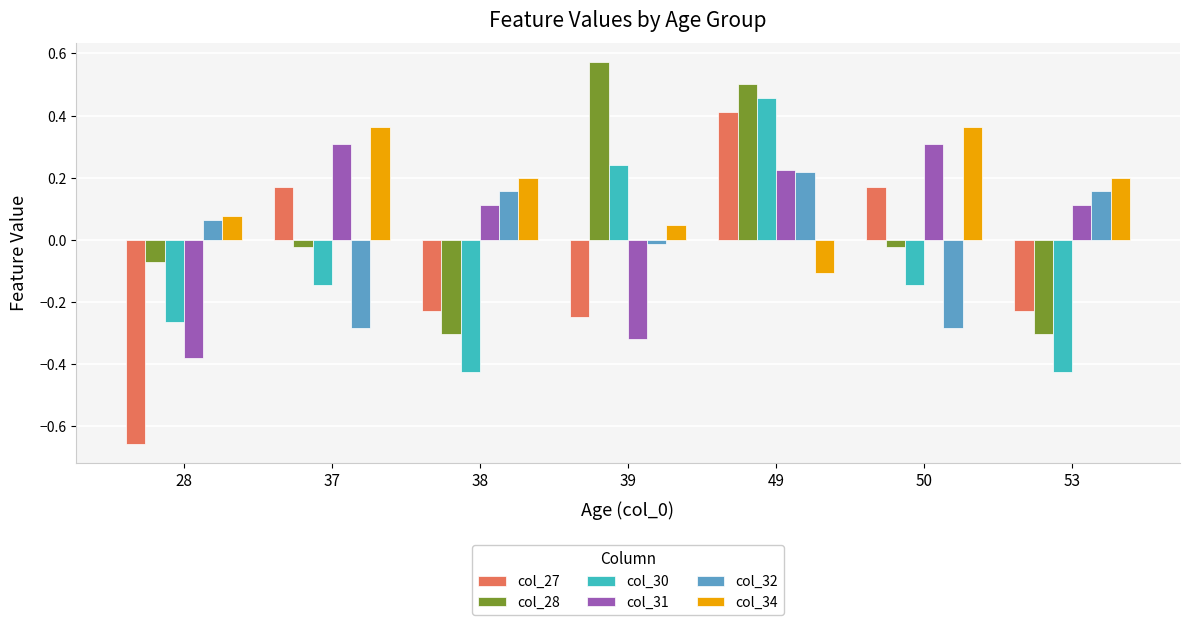

At how many categories does at least one series exceed 0?

7